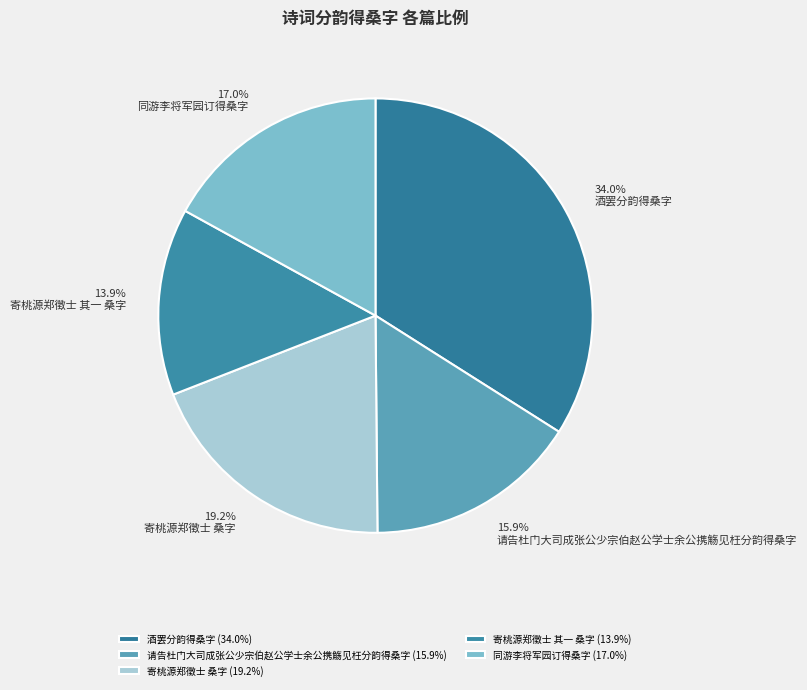

To the nearest percent, what percentage of the pie is 酒罢分韵得桑字?

34%